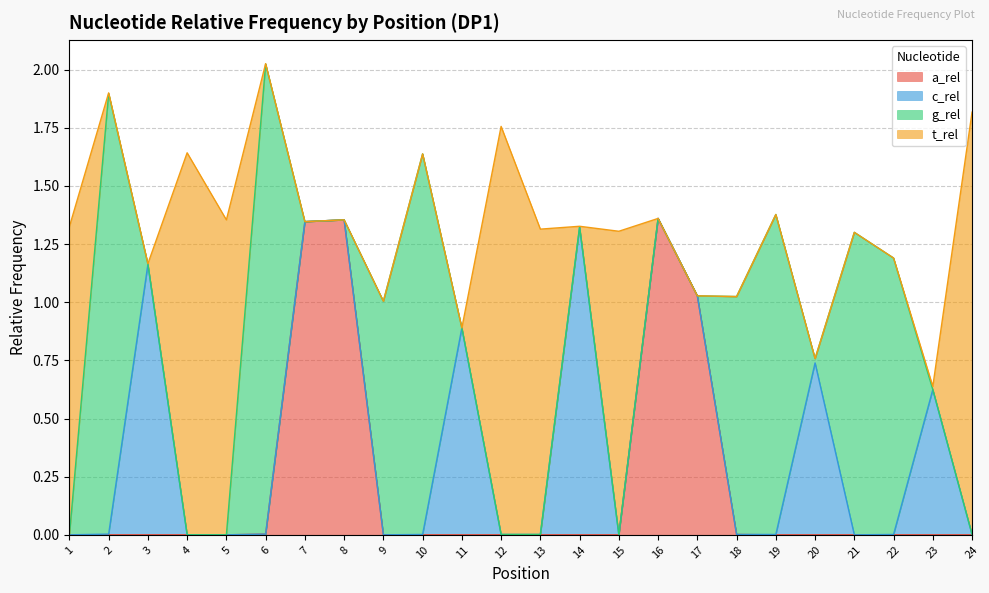

Which has a higher value, 13 or 2?

13